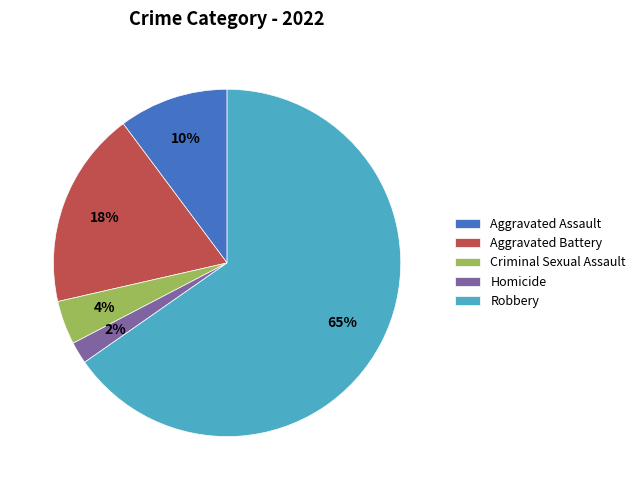

Rank the categories by value from lowest to highest.

Homicide, Criminal Sexual Assault, Aggravated Assault, Aggravated Battery, Robbery